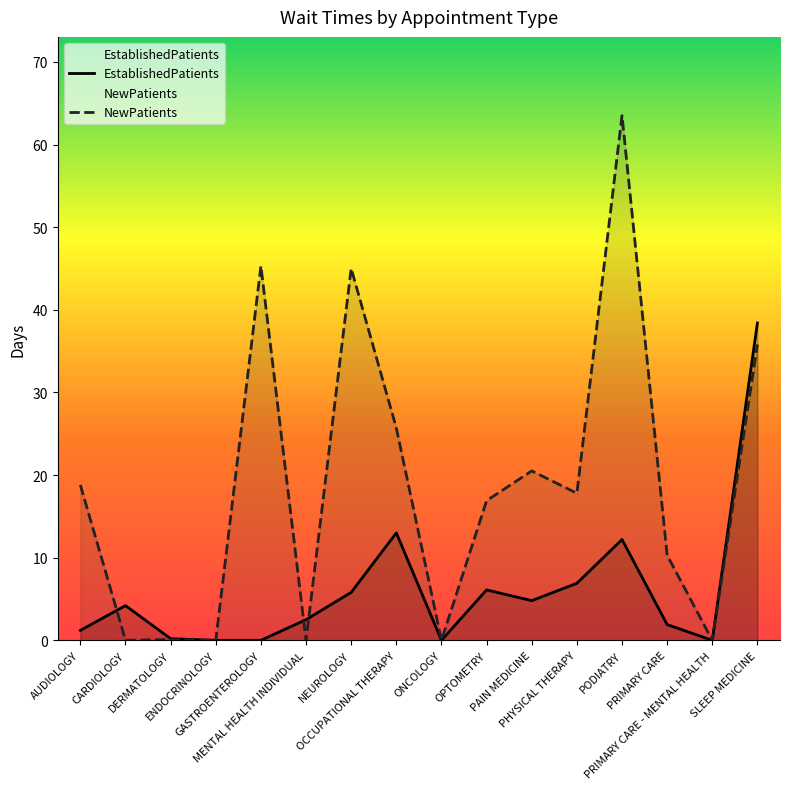

Where is EstablishedPatients nearest to the value 19?

OCCUPATIONAL THERAPY